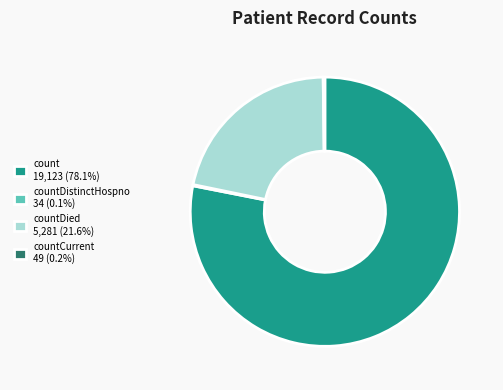

What is the ratio of the value at count 19,123 (78.1%) to the value at countDied 5,281 (21.6%)?

3.6